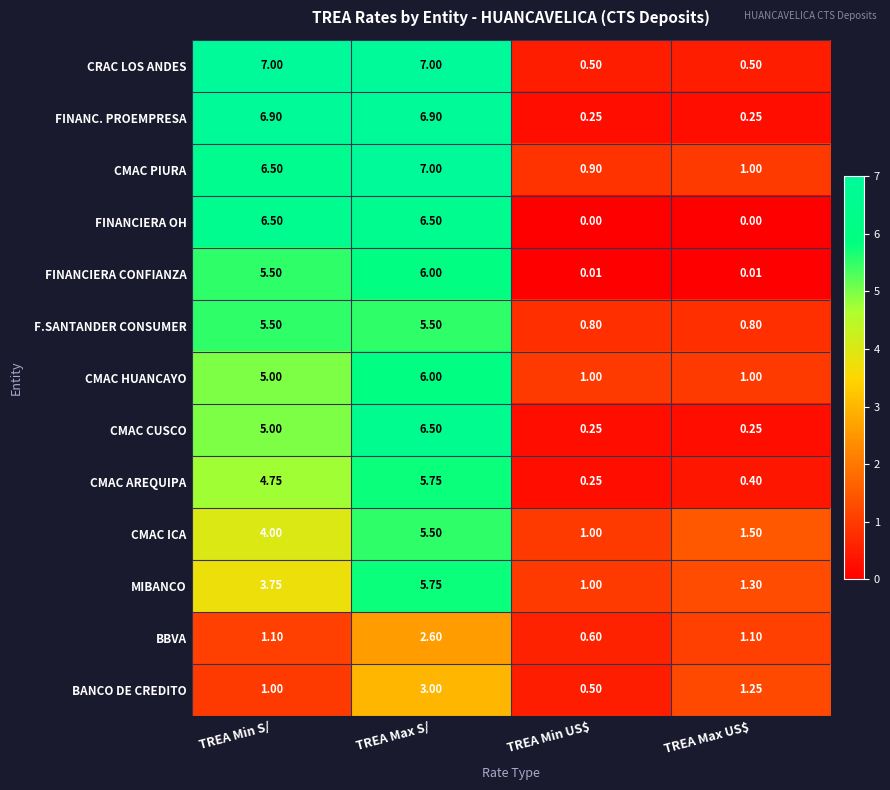

How many series are shown in this chart?

13